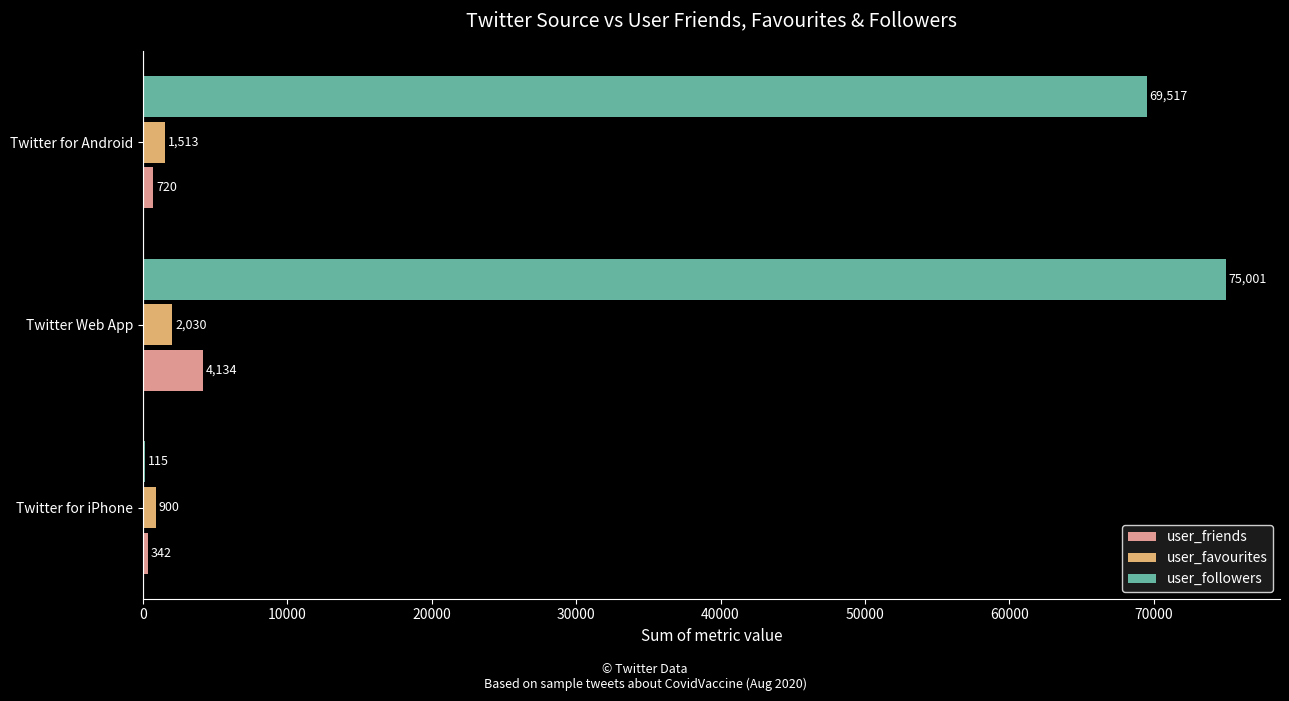

Which series has the largest range (max minus min)?

user_followers